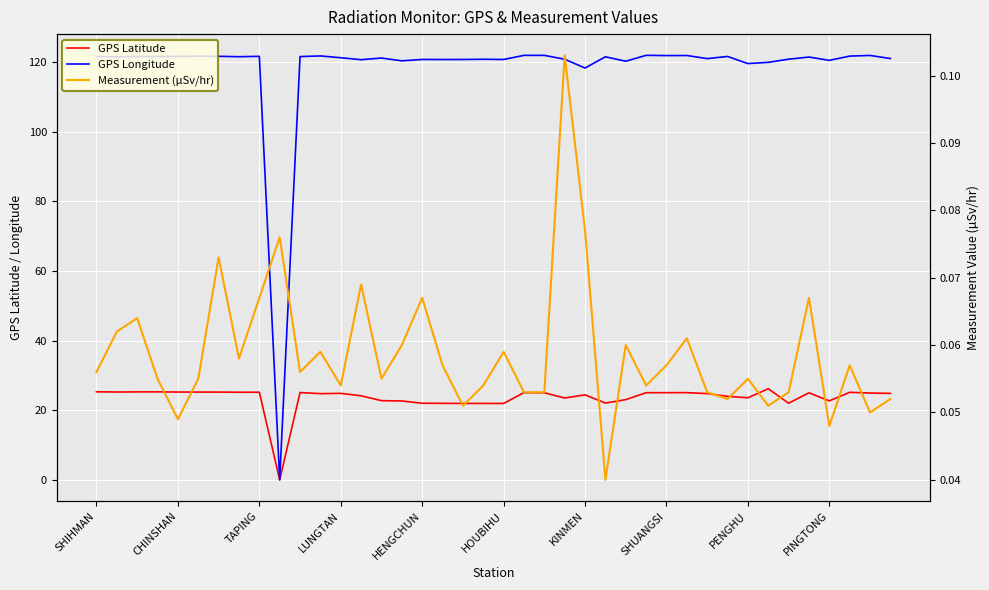

List the series in order of their peak value, lowest first.

Measurement (µSv/hr), GPS Latitude, GPS Longitude